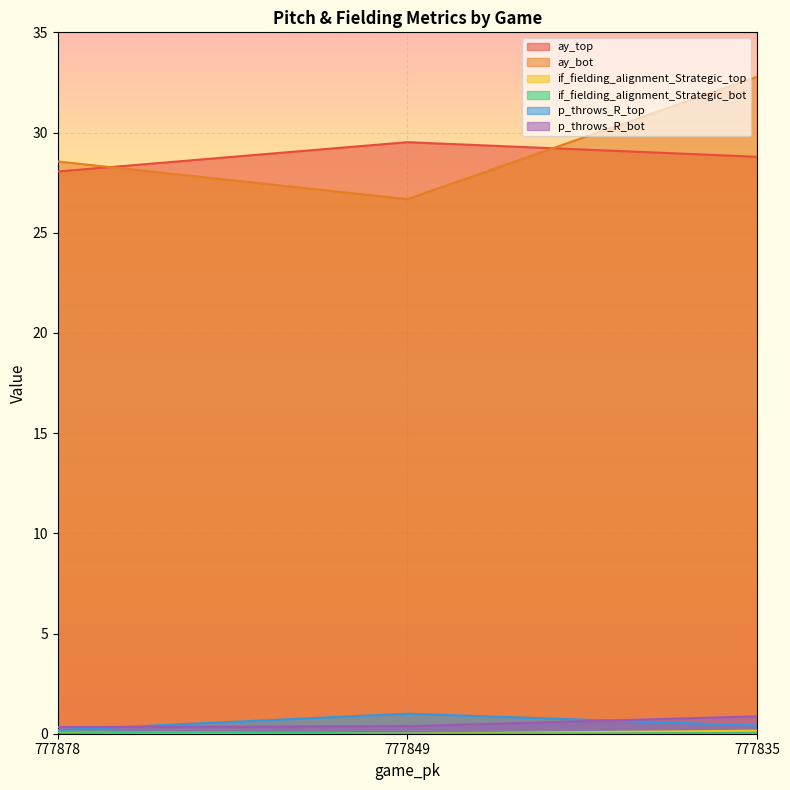

What is the approximate value of ay_bot at 777878?

28.6